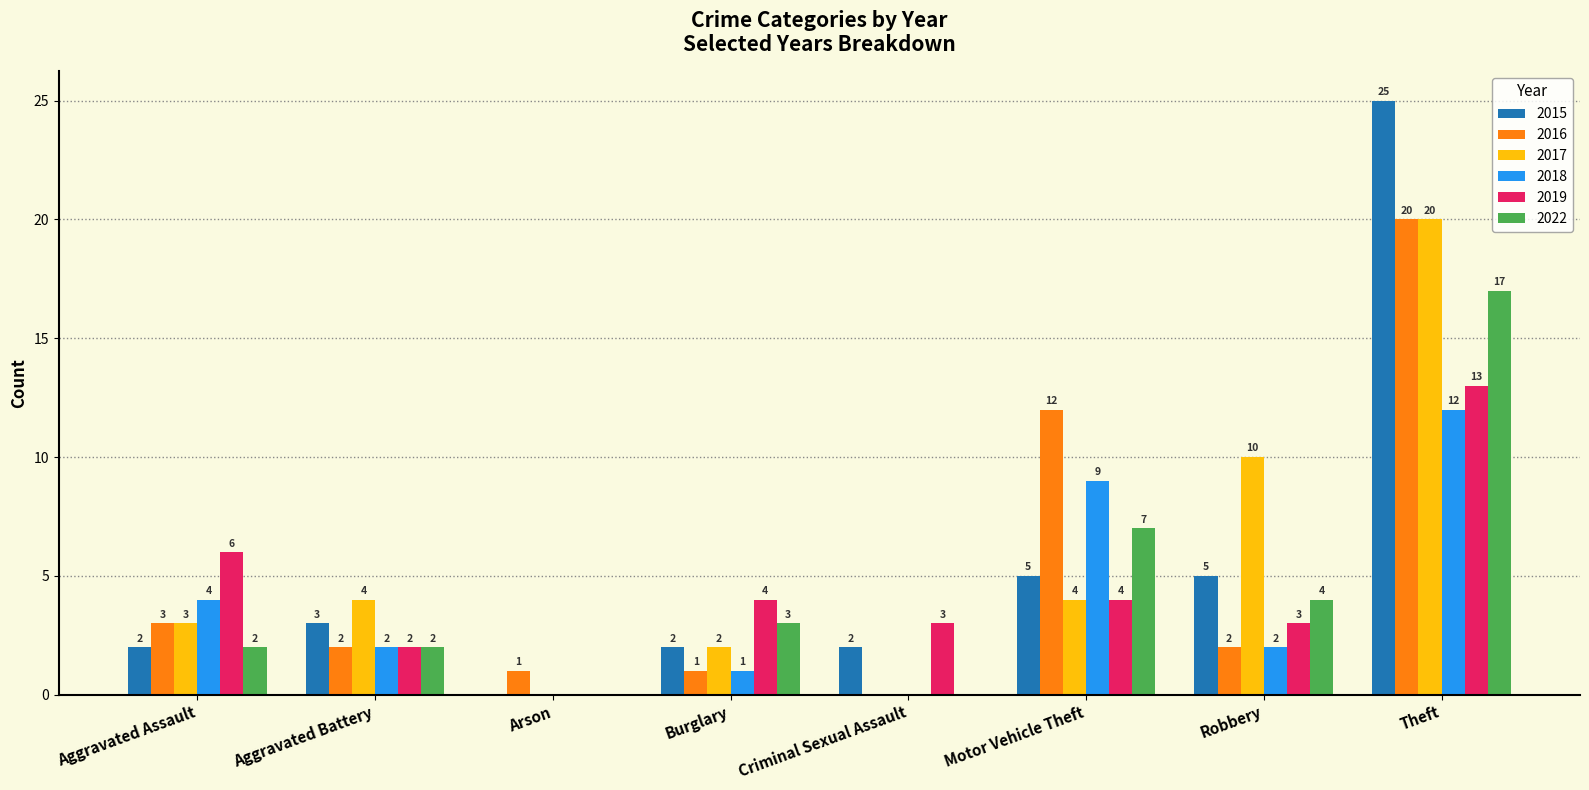

What is the sum of all 2015 values?

44